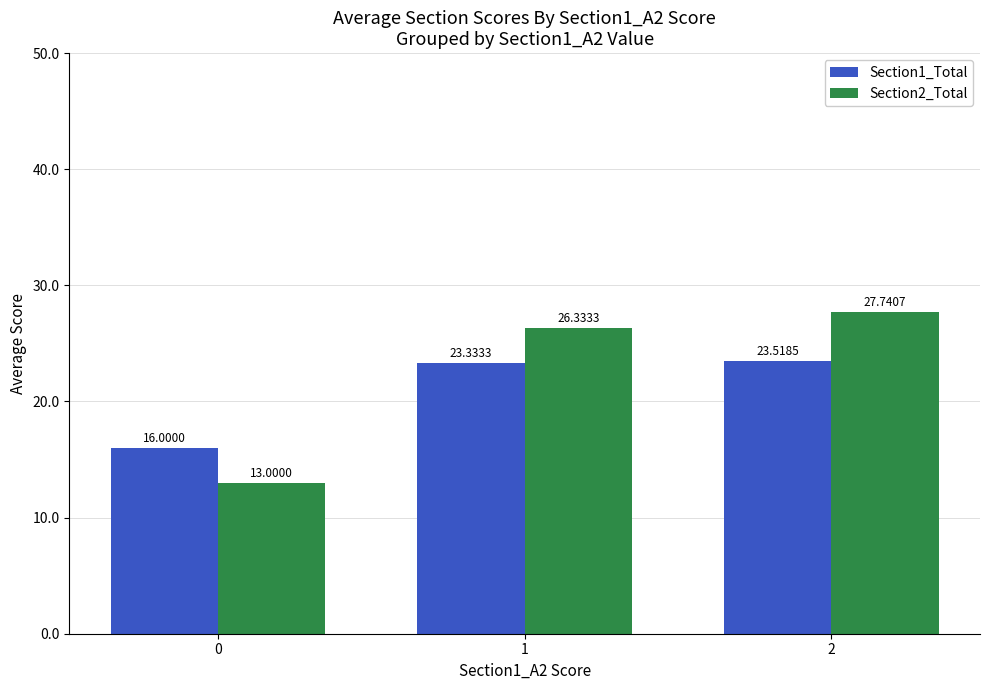

What is the difference between the maximum and minimum values in the Section2_Total series?

14.7